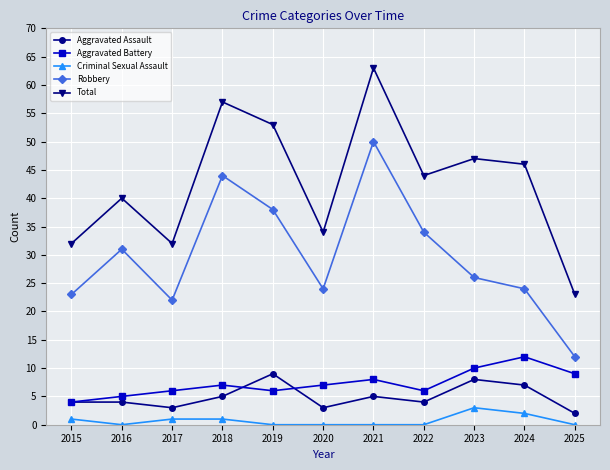

At which category is the sum across all series the highest?

2021